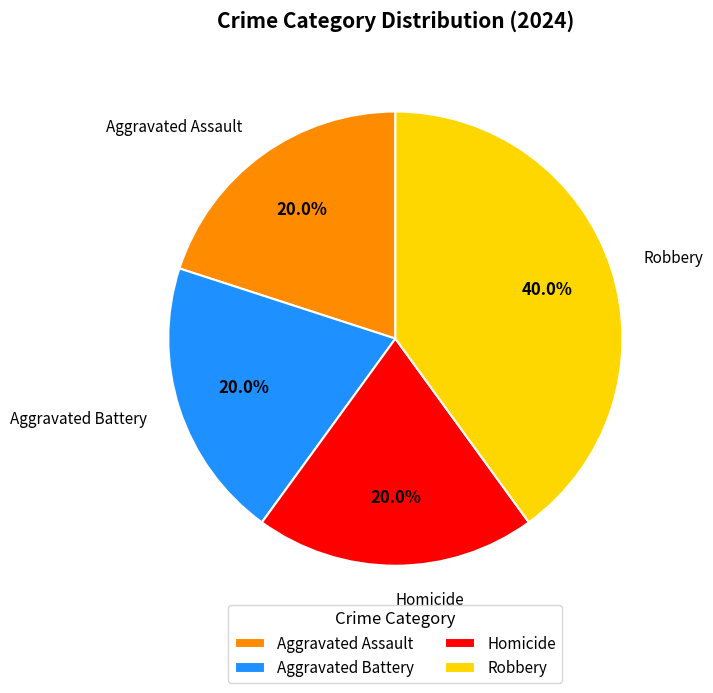

How many segments does this pie chart have?

4